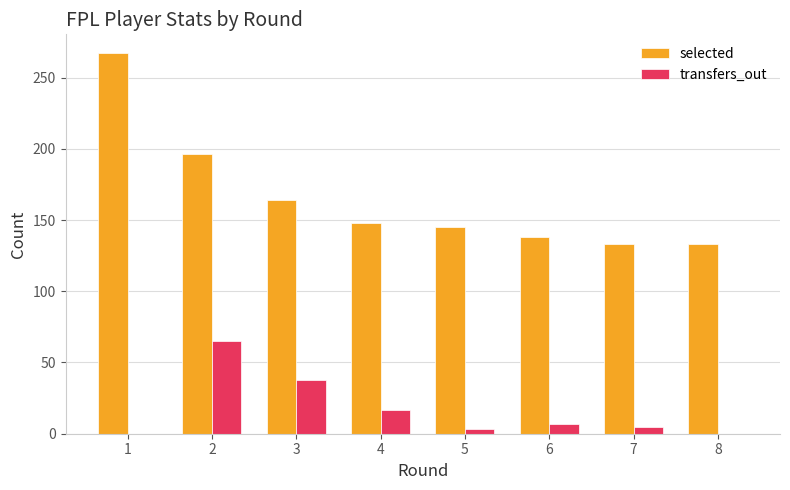

How many data points does each series have?

8